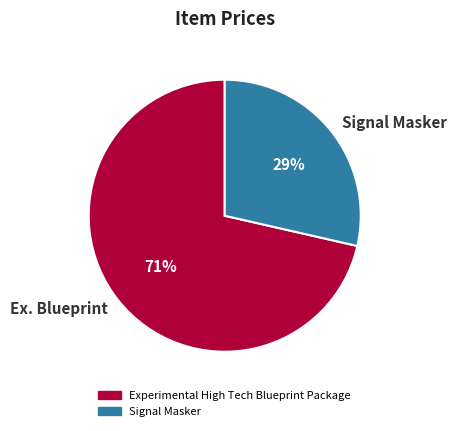

Between Signal Masker and Ex. Blueprint, which is larger?

Ex. Blueprint